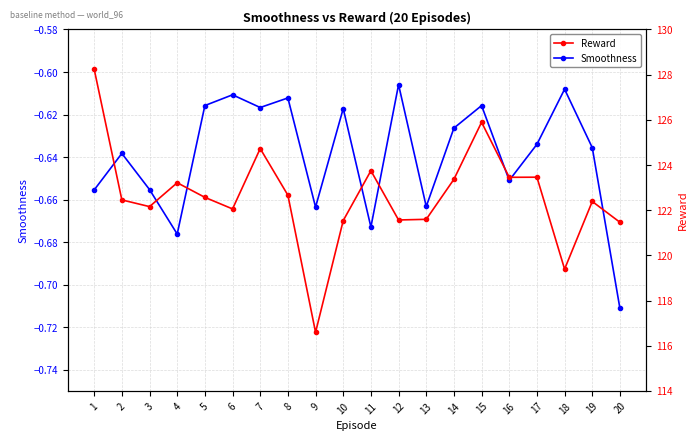

At which category is the sum across all series the highest?

1